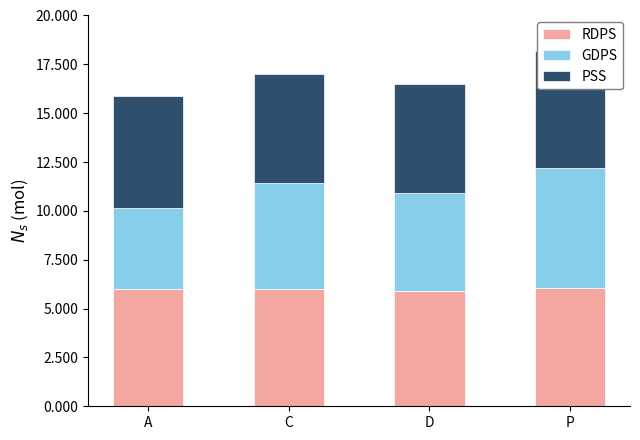

What is the greatest value displayed?

6.1